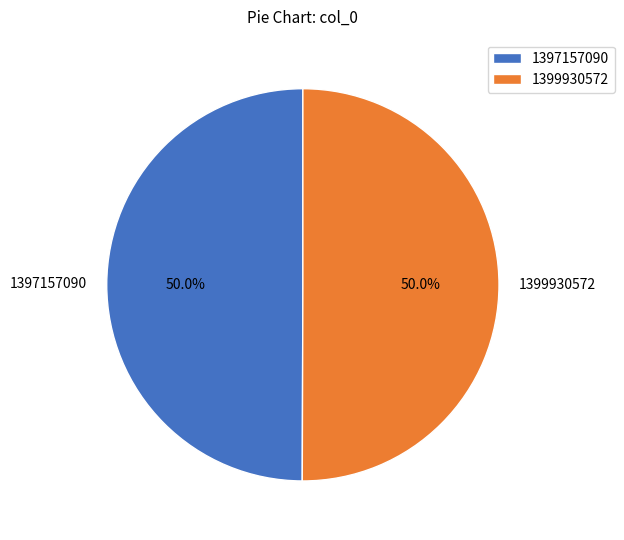

How many segments does this pie chart have?

2